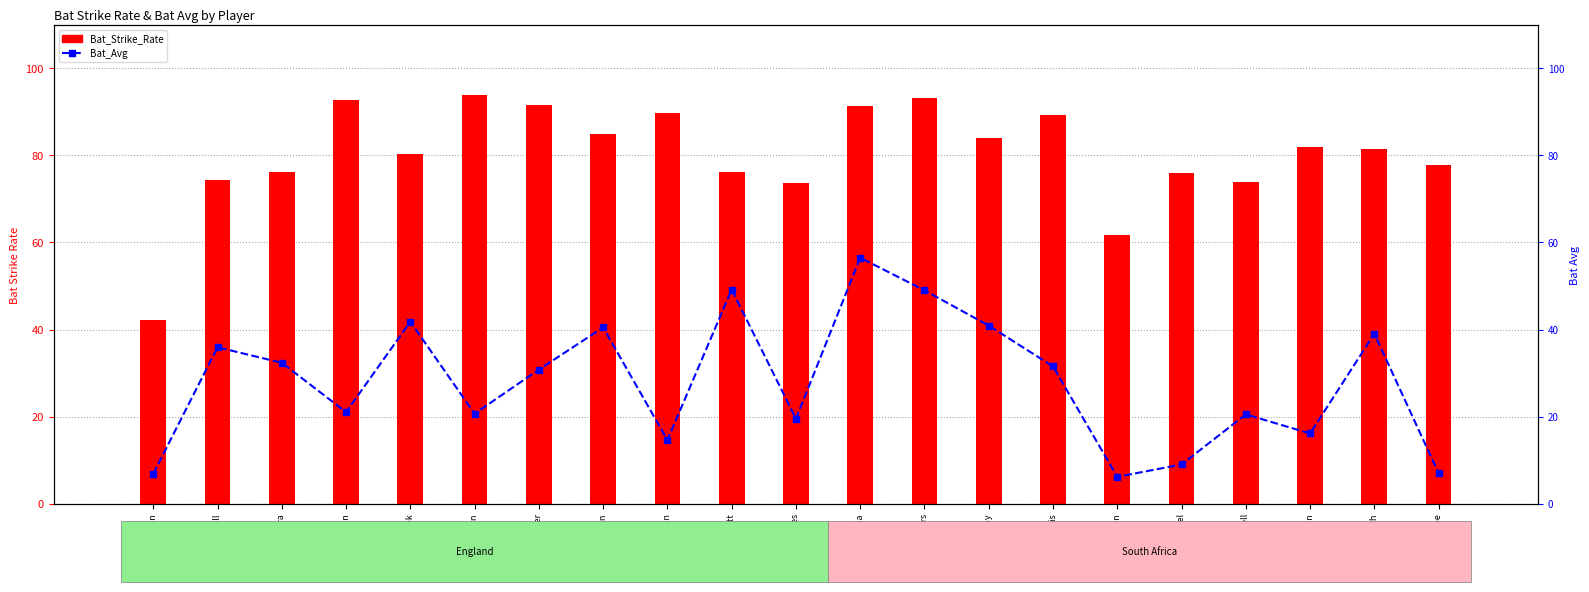

Reading left to right, extract all data points from this chart.

Bat_Strike_Rate: JM Anderson=42.2	IR Bell=74.3	RS Bopara=76.1	TT Bresnan=92.7	AN Cook=80.4	ST Finn=93.9	C Kieswetter=91.7	EJG Morgan=84.8	GP Swann=89.8	IJL Trott=76.3	CR Woakes=73.6	HM Amla=91.4	AB de Villiers=93.2	JP Duminy=84.0	F du Plessis=89.2	R McLaren=61.7	M Morkel=76.0	WD Parnell=73.9	RJ Peterson=81.9	GC Smith=81.6	LL Tsotsobe=77.8
Bat_Avg: JM Anderson=6.9	IR Bell=35.9	RS Bopara=32.4	TT Bresnan=21.0	AN Cook=41.8	ST Finn=20.7	C Kieswetter=30.8	EJG Morgan=40.5	GP Swann=14.6	IJL Trott=49.2	CR Woakes=19.5	HM Amla=56.5	AB de Villiers=49.0	JP Duminy=40.9	F du Plessis=31.5	R McLaren=6.2	M Morkel=9.0	WD Parnell=20.5	RJ Peterson=16.1	GC Smith=39.0	LL Tsotsobe=7.0